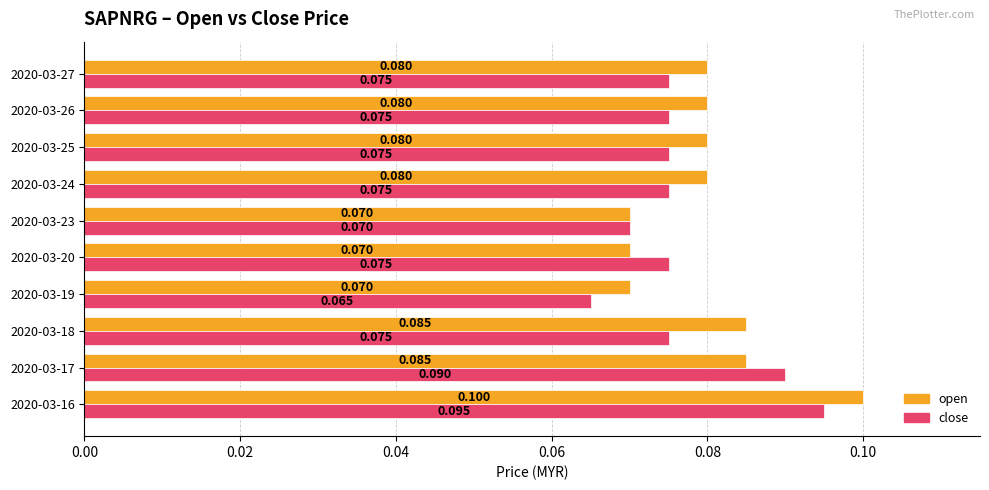

Which series changed the most between 2020-03-17 and 2020-03-27?

close